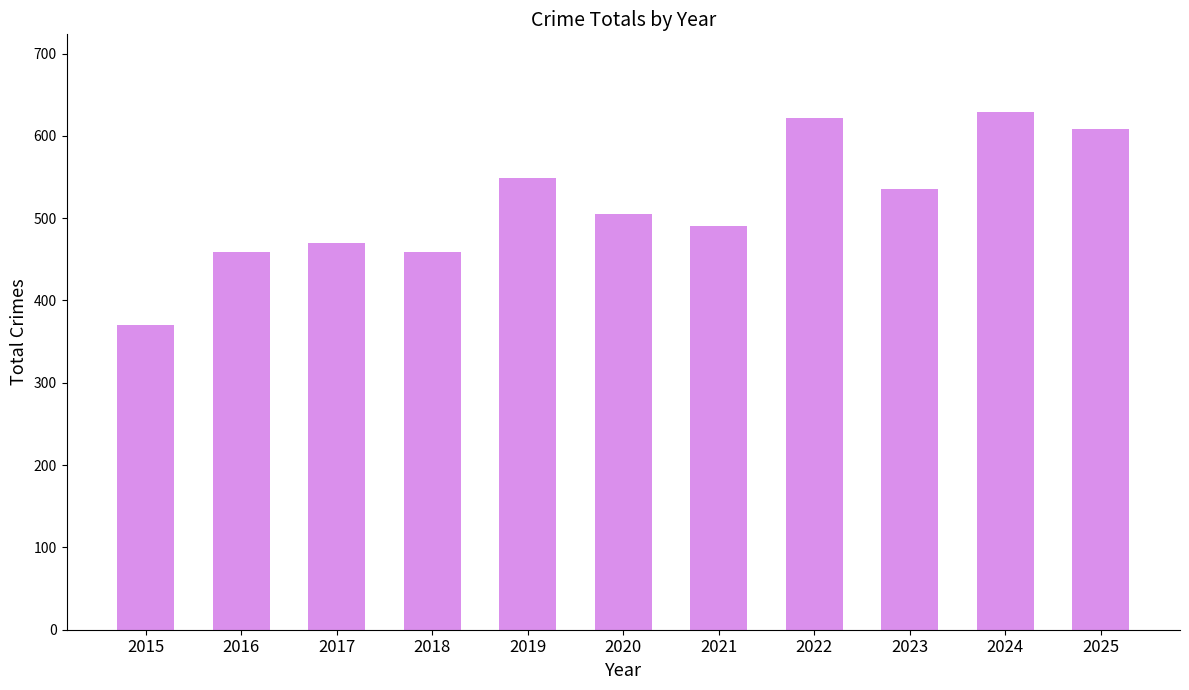

At which label does the data first exceed 505?

2019